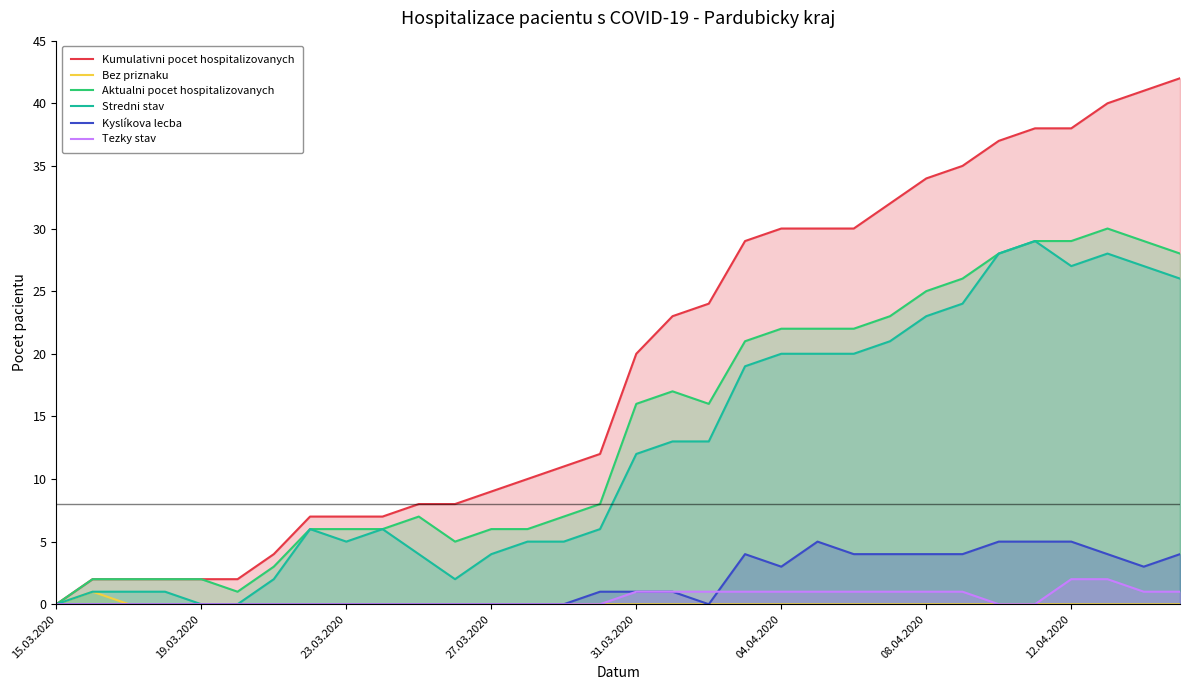

Is it true that Kyslíkova lecba equals 0 at 23.03.2020?

True